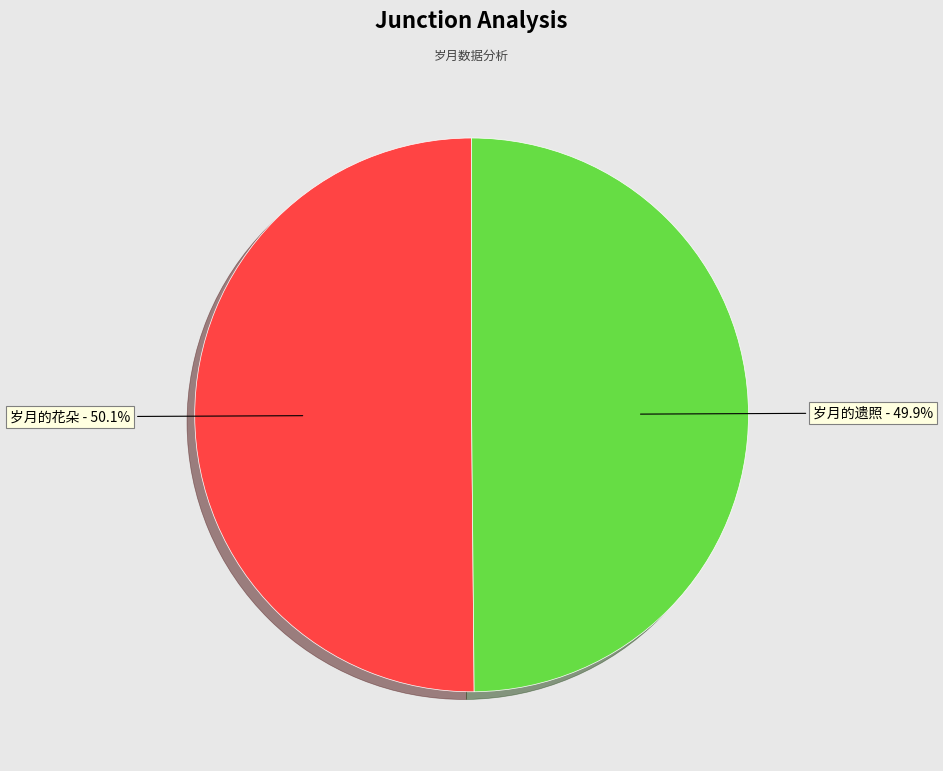

How many segments does this pie chart have?

2